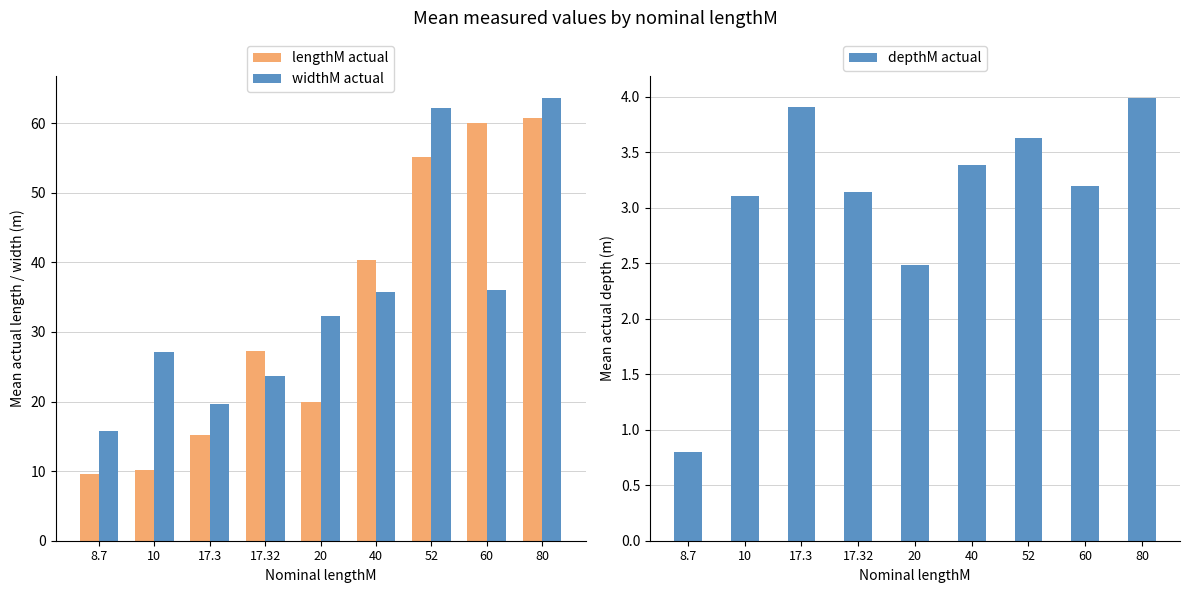

How many bars are there in each group?

3